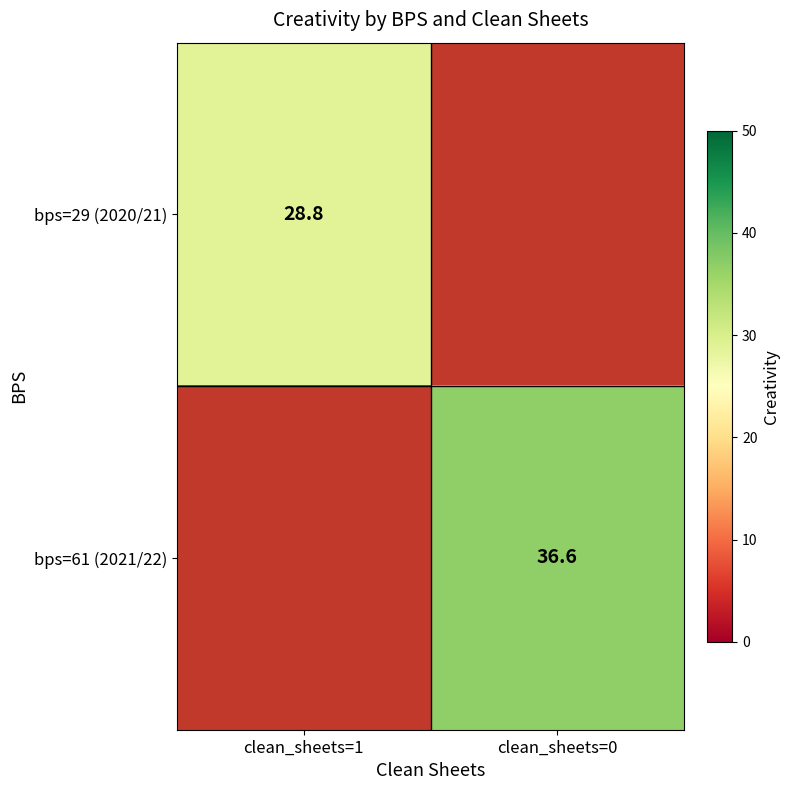

The bps=29 (2020/21) series shows 49.0 at clean_sheets=1. True or false?

False